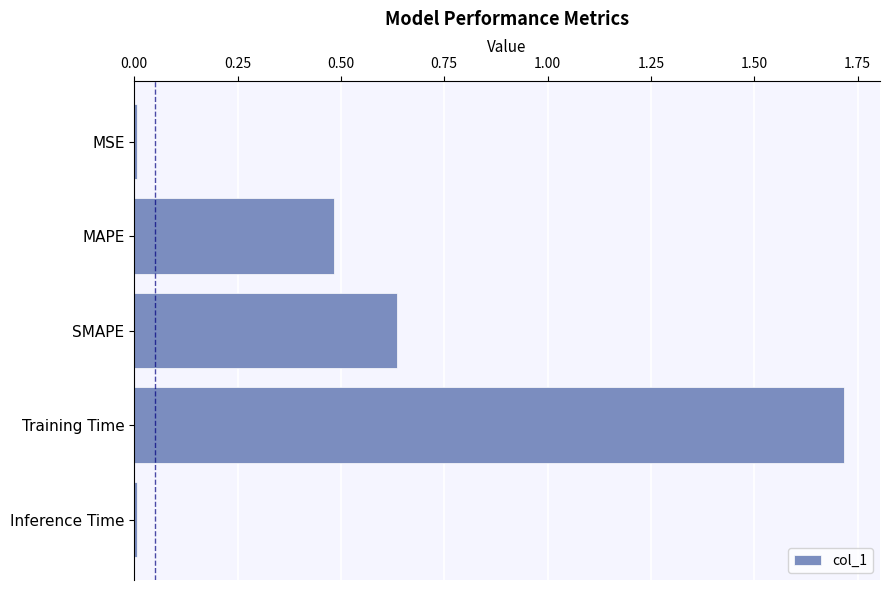

What is the sum of all values?

2.8